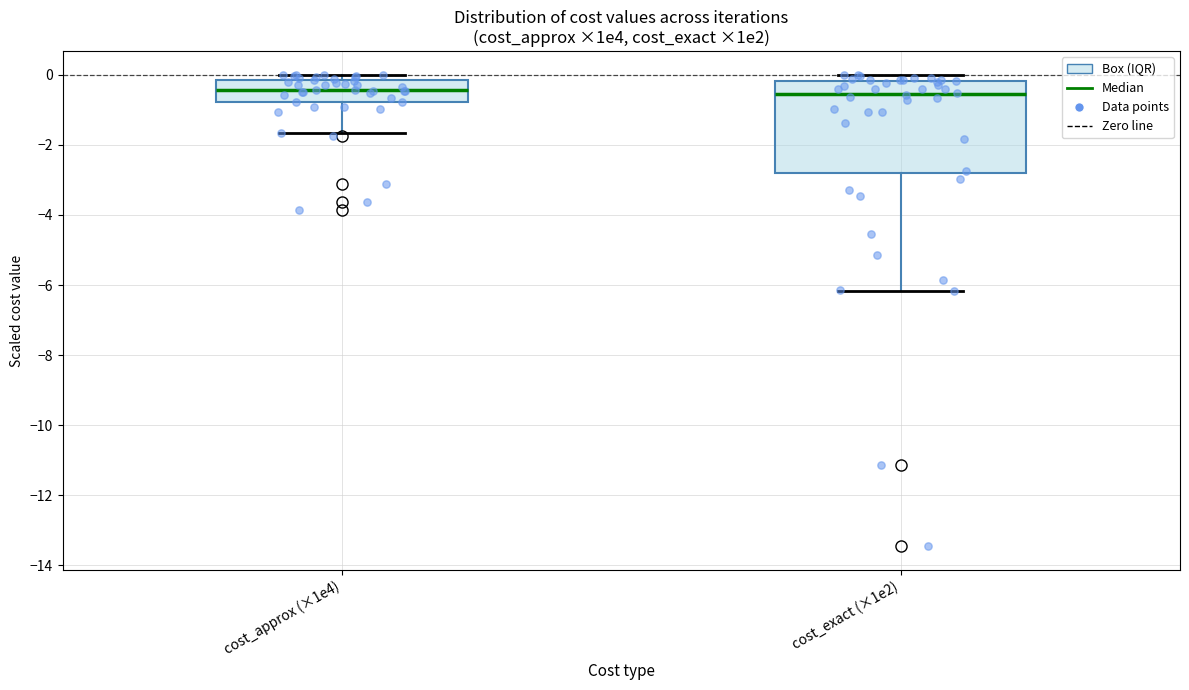

Reading left to right, transcribe this box plot: for each box, give where its median line is, the range the box spans, and where its two whiskers end, as read against the y-axis. The values are not printed on the chart, so give them approximately, as read against the axis.

cost_approx (×1e4): median -0.4, box -0.8 to -0.2, whiskers -1.6 to 0.0
cost_exact (×1e2): median -0.6, box -2.8 to -0.2, whiskers -6.2 to 0.0